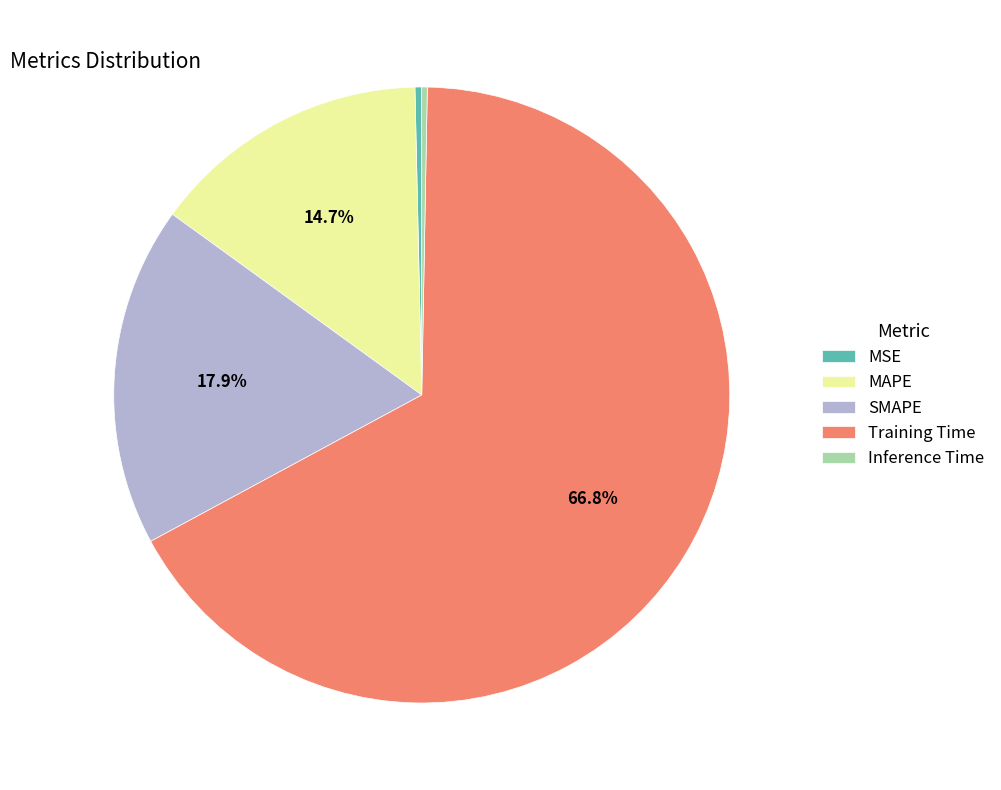

Is MSE the majority of the pie?

No